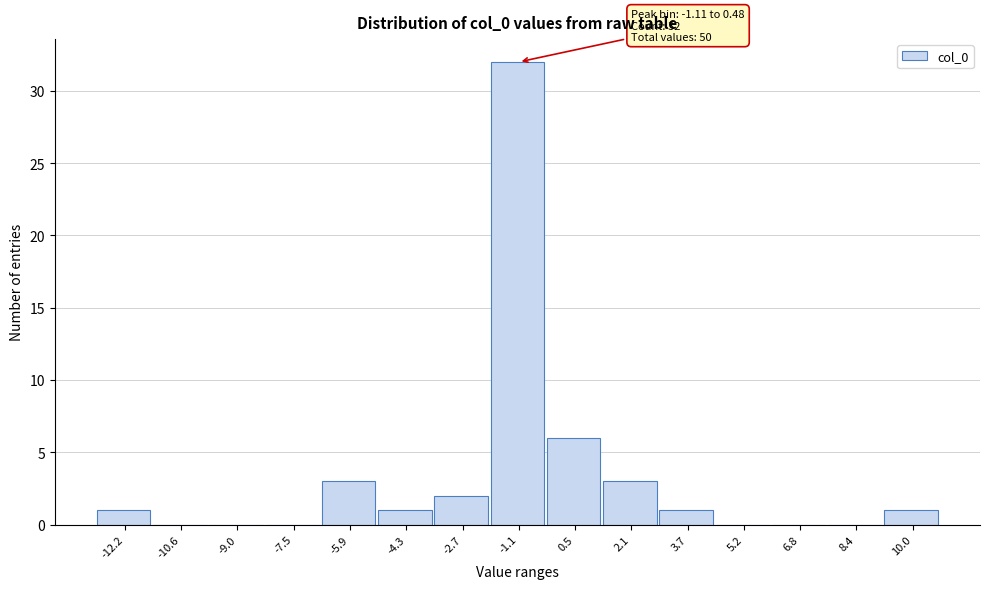

Reading left to right, transcribe all the data shown in this chart.

-12.2=1	-10.6=0	-9.0=0	-7.5=0	-5.9=3	-4.3=1	-2.7=2	-1.1=32	0.5=6	2.1=3	3.7=1	5.2=0	6.8=0	8.4=0	10.0=1